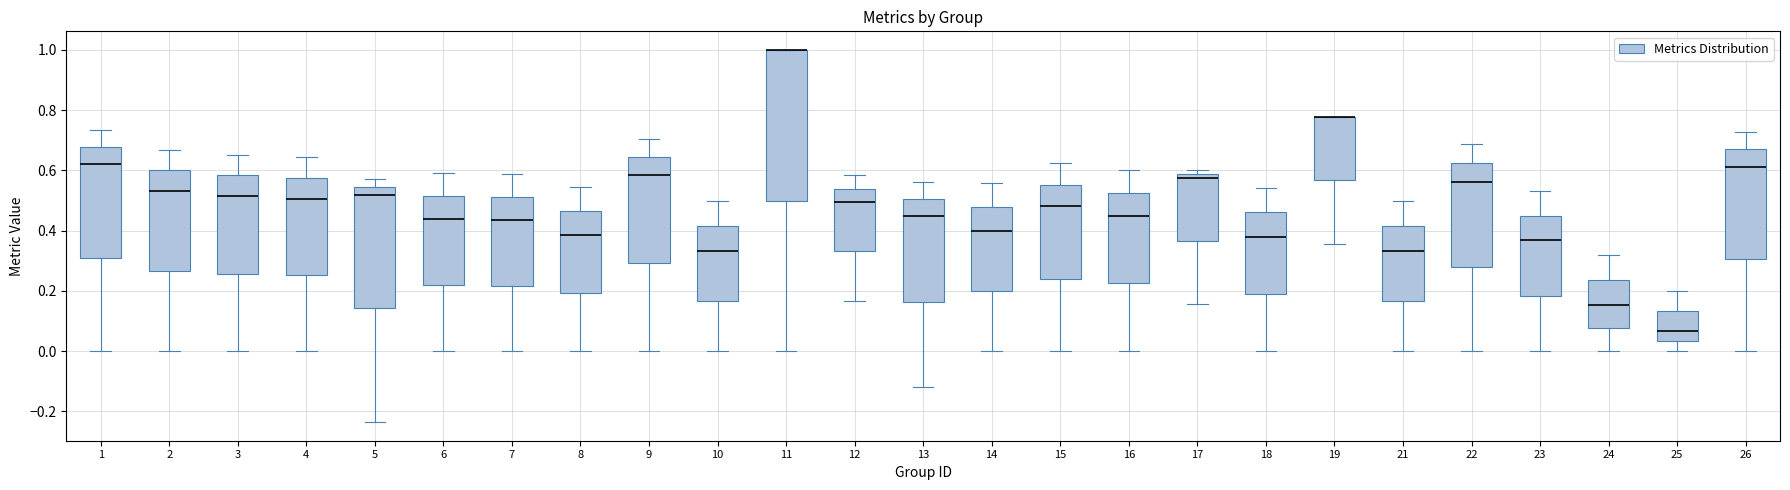

Reading left to right, transcribe this box plot: for each box, give where its median line is, the range the box spans, and where its two whiskers end, as read against the y-axis. The values are not printed on the chart, so give them approximately, as read against the axis.

1: median 0.62, box 0.32 to 0.68, whiskers 0.00 to 0.74
2: median 0.54, box 0.26 to 0.60, whiskers 0.00 to 0.66
3: median 0.52, box 0.26 to 0.58, whiskers 0.00 to 0.66
4: median 0.50, box 0.26 to 0.58, whiskers 0.00 to 0.64
5: median 0.52, box 0.14 to 0.54, whiskers -0.24 to 0.58
6: median 0.44, box 0.22 to 0.52, whiskers 0.00 to 0.60
7: median 0.44, box 0.22 to 0.52, whiskers 0.00 to 0.58
8: median 0.38, box 0.20 to 0.46, whiskers 0.00 to 0.54
9: median 0.58, box 0.30 to 0.64, whiskers 0.00 to 0.70
10: median 0.34, box 0.16 to 0.42, whiskers 0.00 to 0.50
11: median 1.00 (drawn on the box's upper edge), box 0.50 to 1.00, whiskers 0.00 to 1.00
12: median 0.50, box 0.34 to 0.54, whiskers 0.16 to 0.58
13: median 0.46, box 0.16 to 0.50, whiskers -0.12 to 0.56
14: median 0.40, box 0.20 to 0.48, whiskers 0.00 to 0.56
15: median 0.48, box 0.24 to 0.56, whiskers 0.00 to 0.62
16: median 0.46, box 0.22 to 0.52, whiskers 0.00 to 0.60
17: median 0.58 (just below the box's upper edge), box 0.36 to 0.58, whiskers 0.16 to 0.60
18: median 0.38, box 0.20 to 0.46, whiskers 0.00 to 0.54
19: median 0.78 (drawn on the box's upper edge), box 0.56 to 0.78, whiskers 0.36 to 0.78
21: median 0.34, box 0.16 to 0.42, whiskers 0.00 to 0.50
22: median 0.56, box 0.28 to 0.62, whiskers 0.00 to 0.68
23: median 0.36, box 0.18 to 0.44, whiskers 0.00 to 0.54
24: median 0.16, box 0.08 to 0.24, whiskers 0.00 to 0.32
25: median 0.06, box 0.04 to 0.14, whiskers 0.00 to 0.20
26: median 0.62, box 0.30 to 0.66, whiskers 0.00 to 0.72